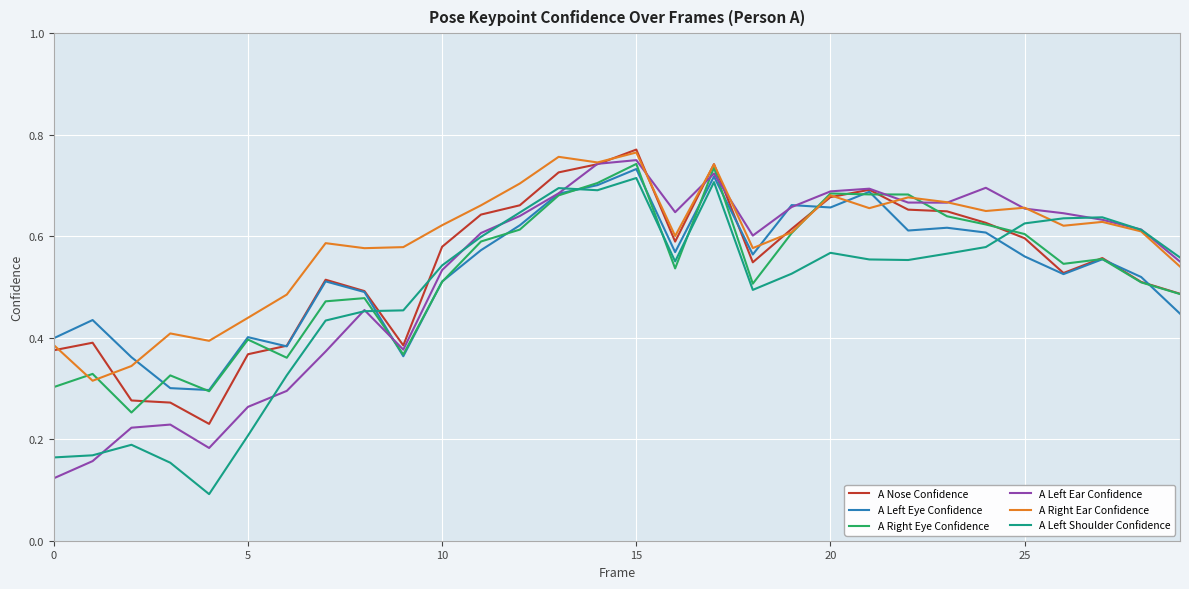

Which series has the largest total across all categories?

A Right Ear Confidence